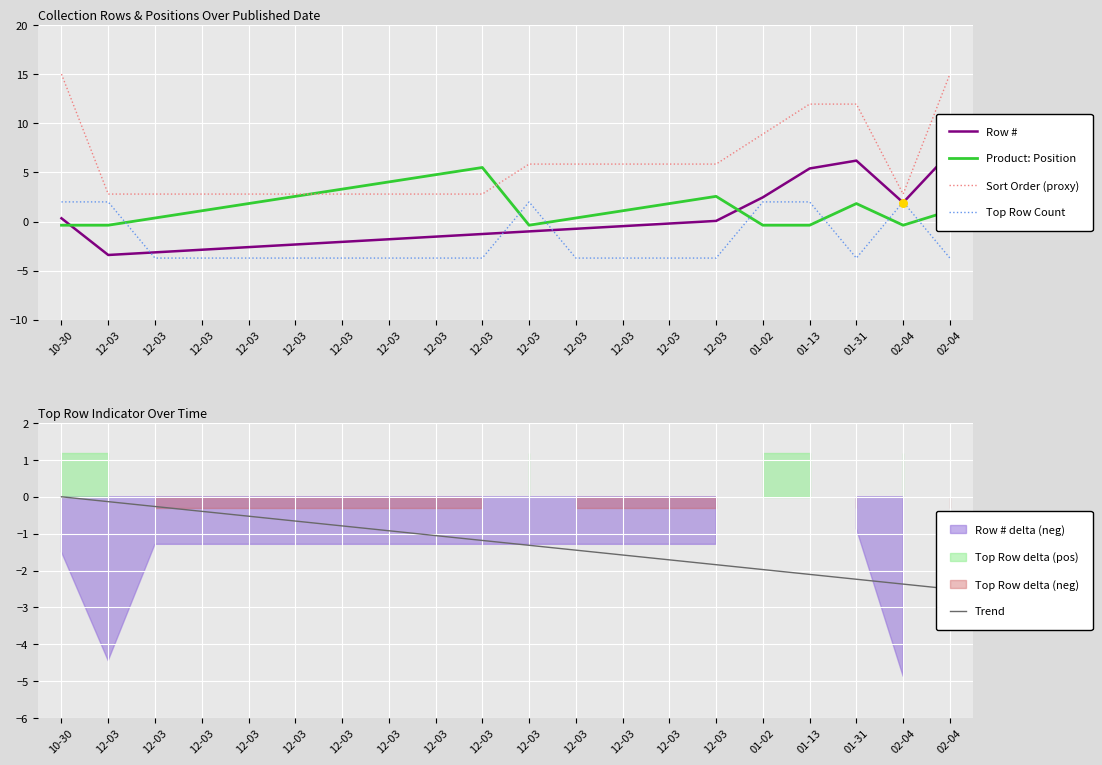

Which series has the largest total across all categories?

Sort Order (proxy)